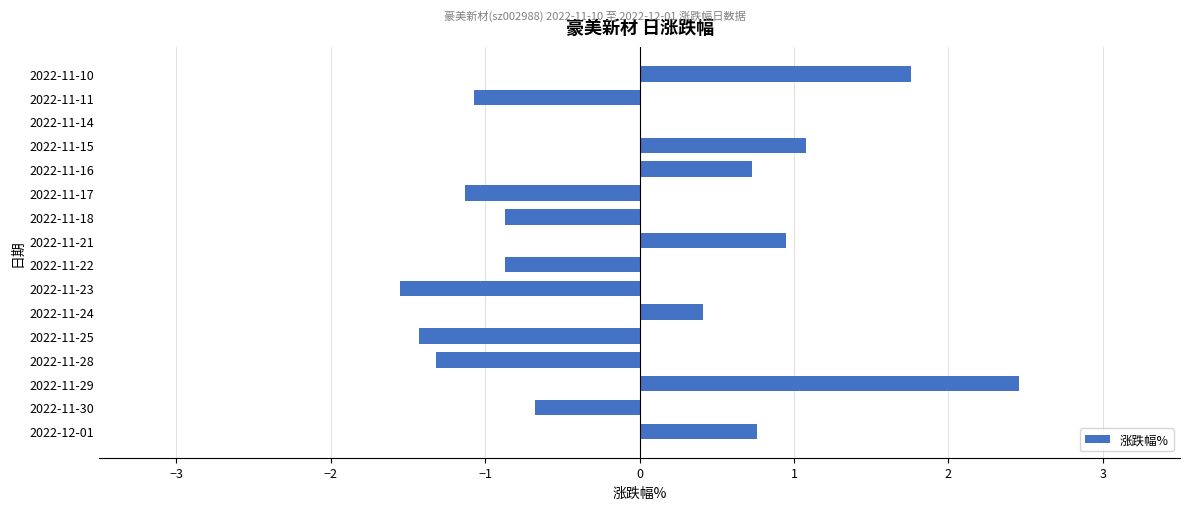

What is the sum of the values at 2022-11-29 and 2022-11-28?

1.1